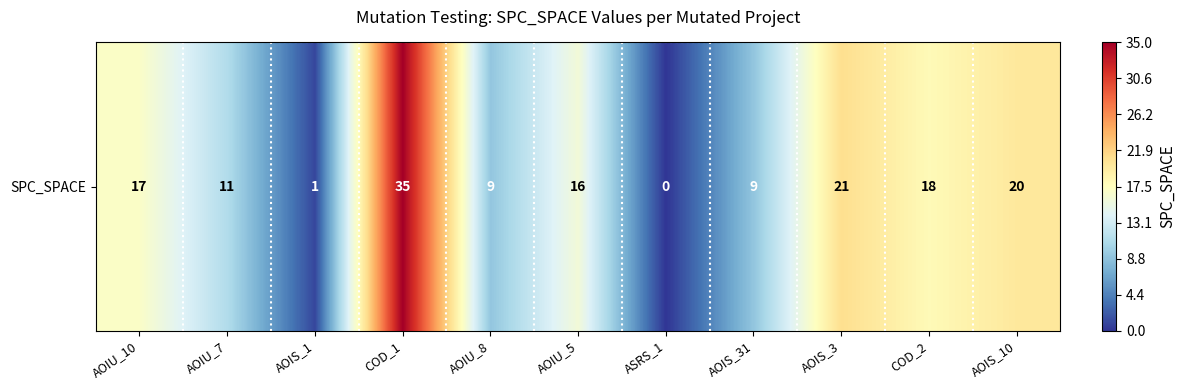

How many values are above zero?

10